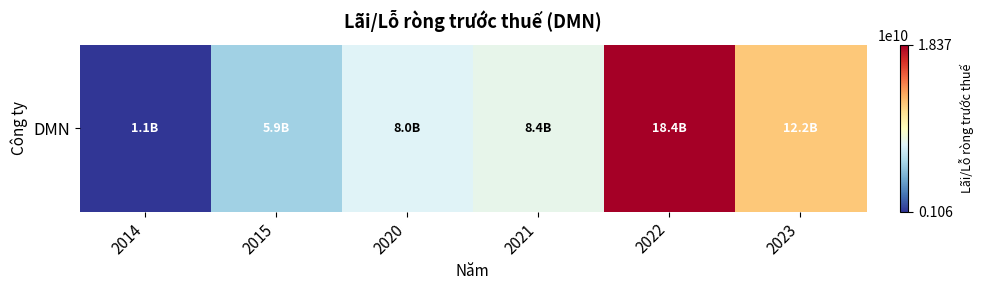

The chart shows a value of 9557661687 at 2015. True or false?

False